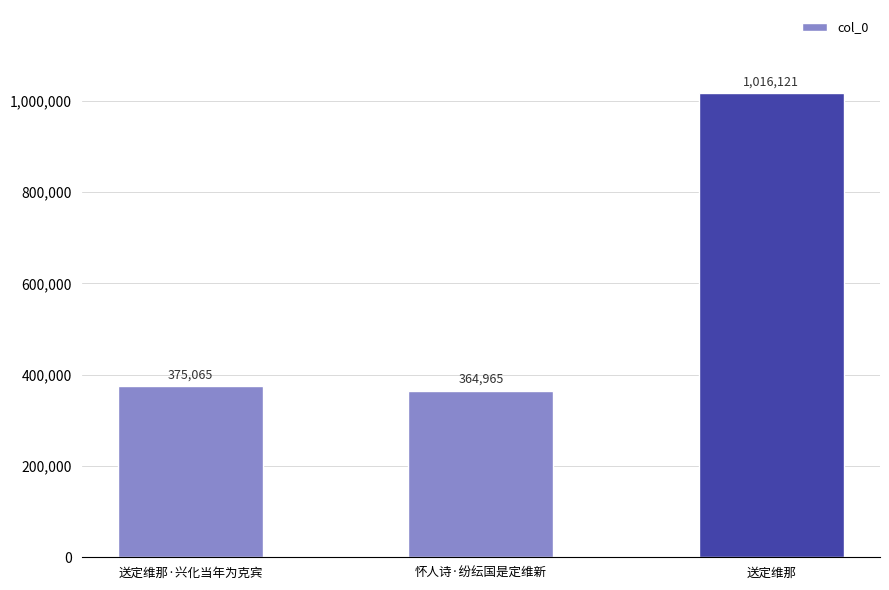

Reading left to right, transcribe all the data shown in this chart.

375065	364965	1016121